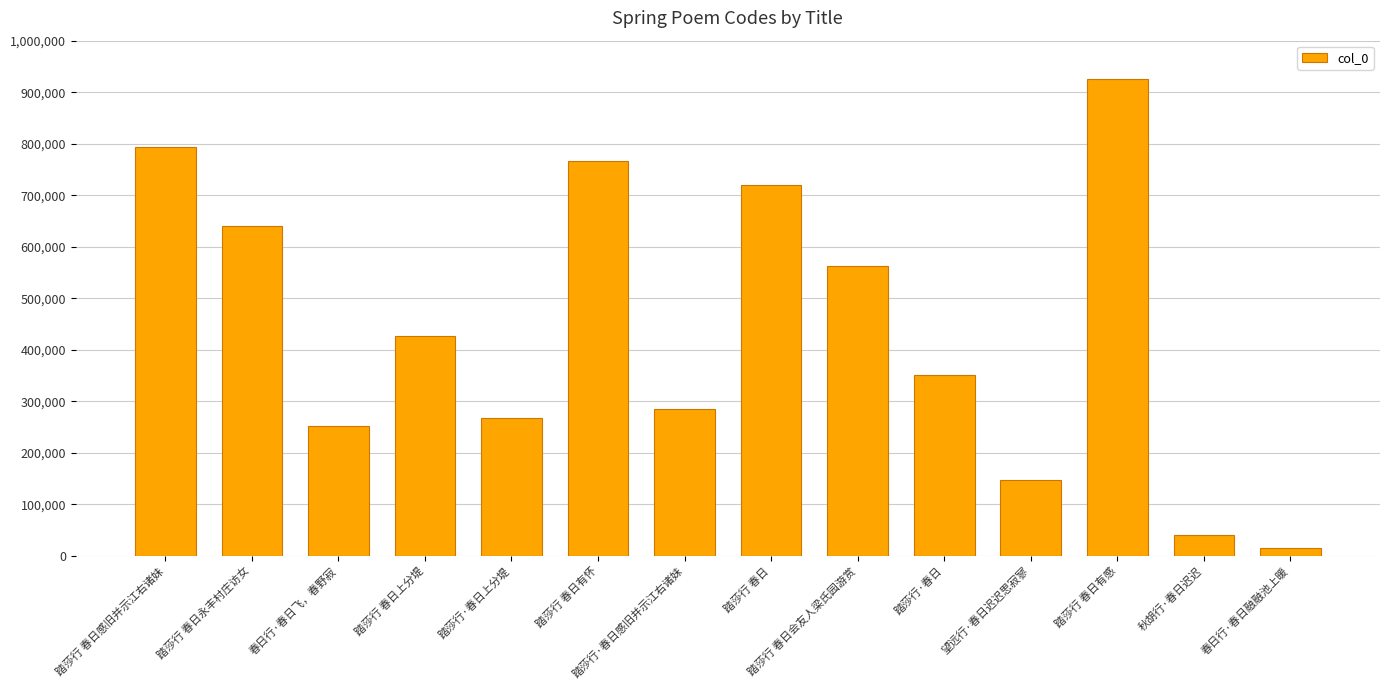

What is the value of the 7th bar from the left?

285956